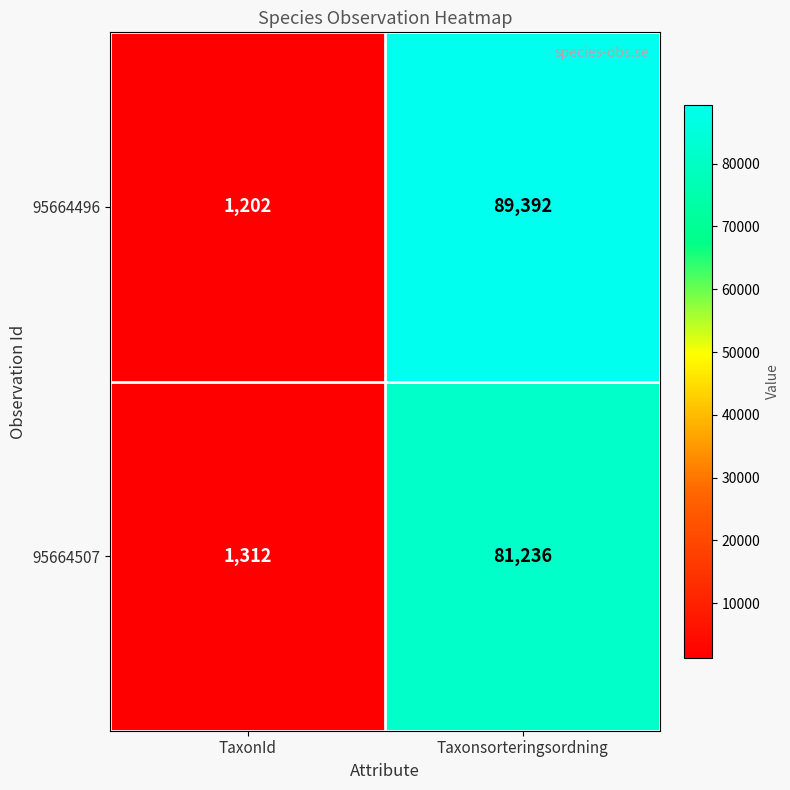

Which series changed the most between TaxonId and Taxonsorteringsordning?

95664496